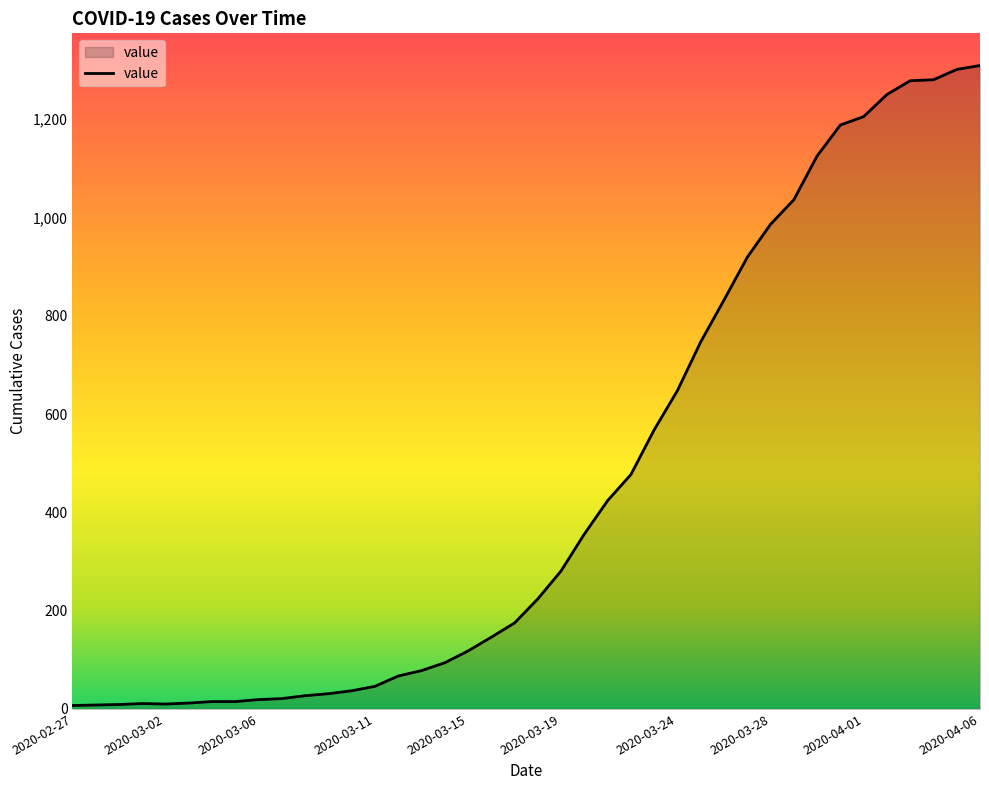

What is the difference between the maximum and minimum values?

1302